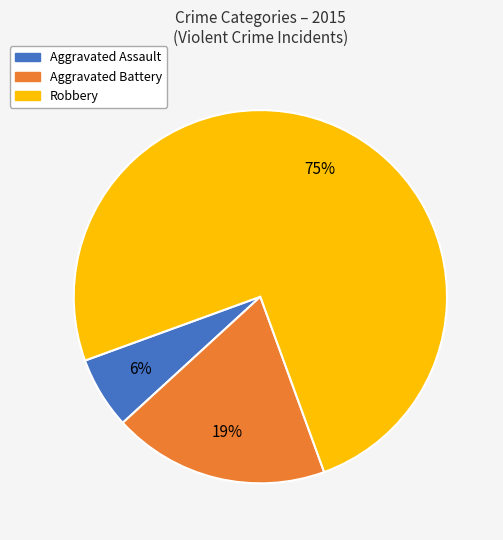

Between Aggravated Assault and Aggravated Battery, which is larger?

Aggravated Battery